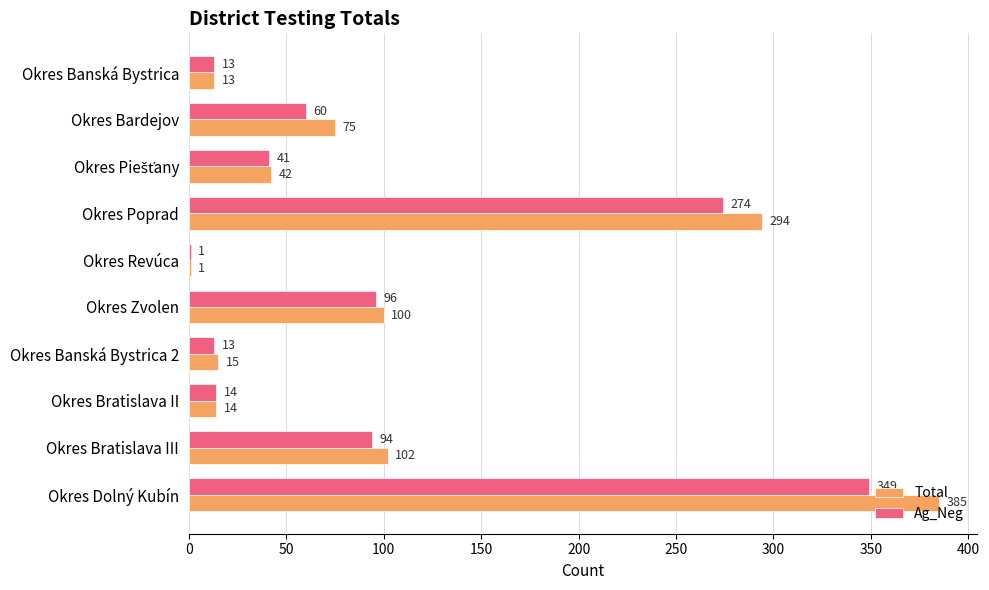

What is the maximum value for Ag_Neg?

349